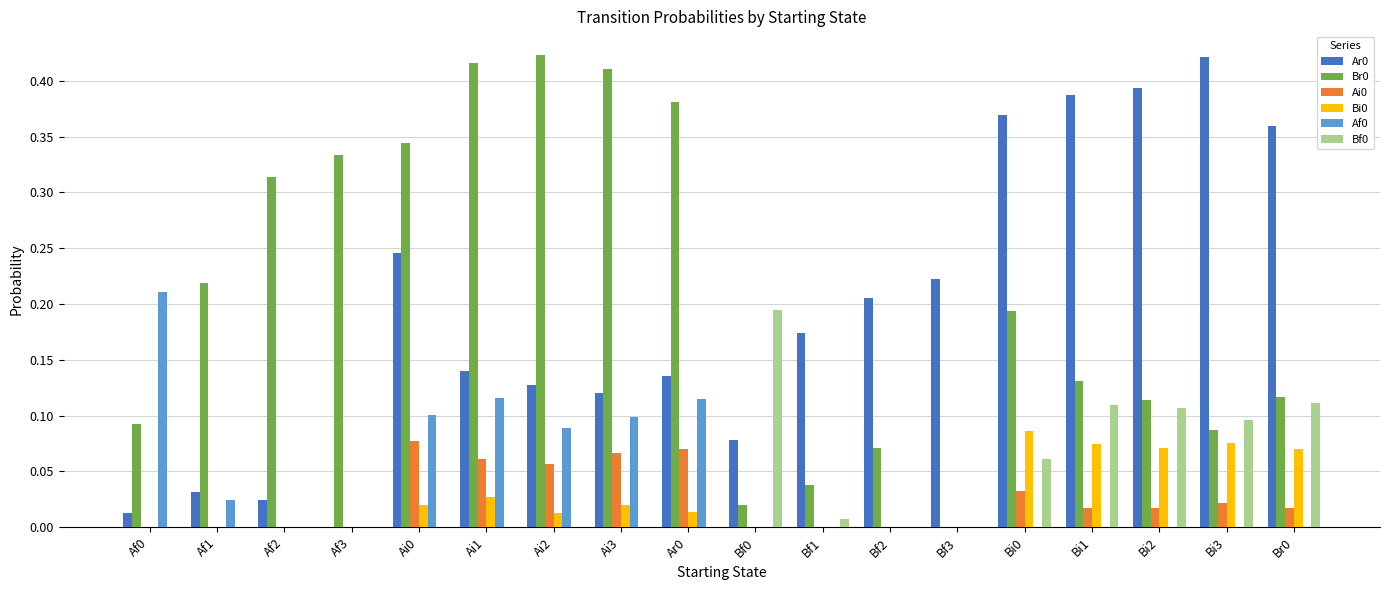

What is the total value across all series at Ai1?

0.8